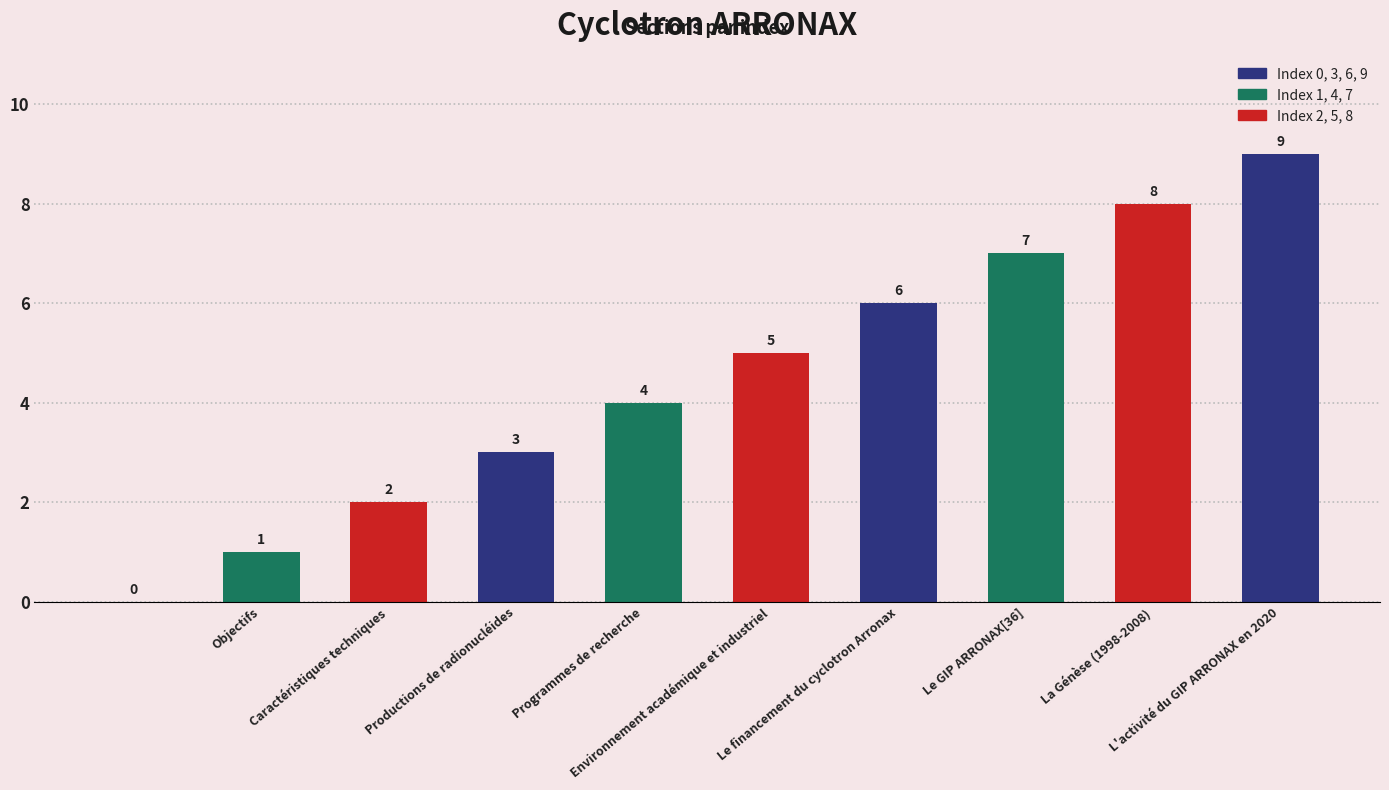

How many values are between 2 and 7?

6